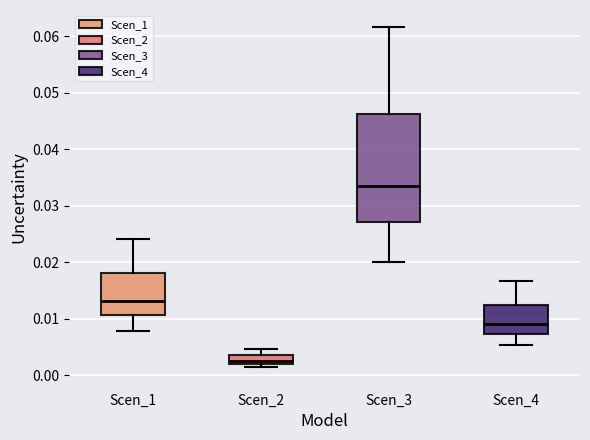

Where is the upper edge of the box for Scen_3 on the y-axis? The values are not printed on the chart, so give them approximately, as read against the axis.

0.046